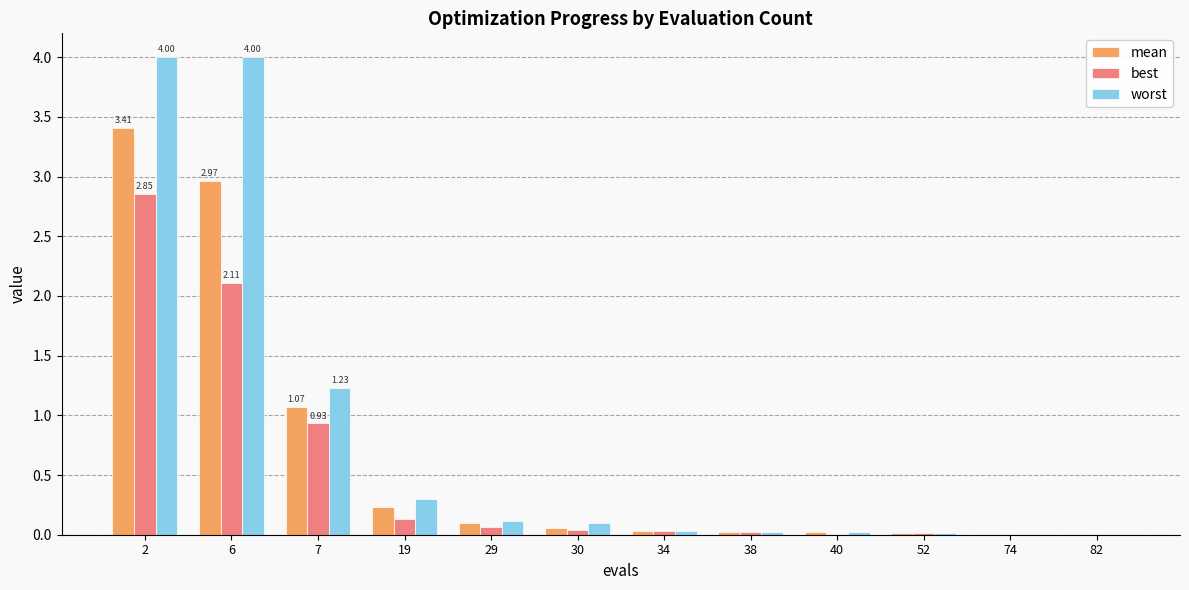

How many categories are shown in the chart?

12